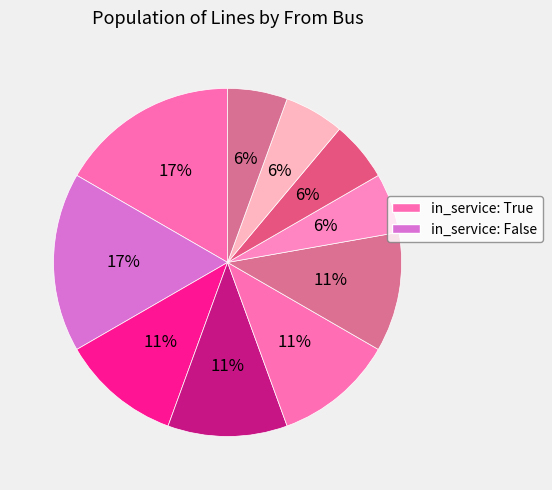

To the nearest percent, what is the difference between the largest and smallest slice percentages?

11%